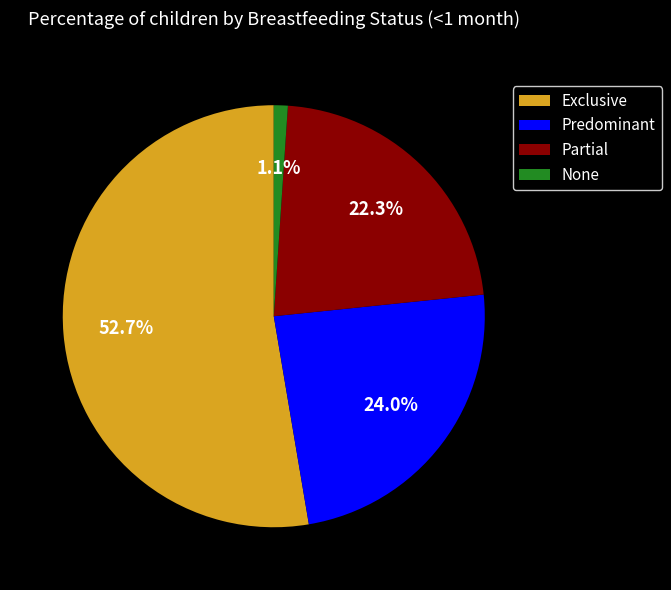

What is the smallest slice in the pie chart?

None